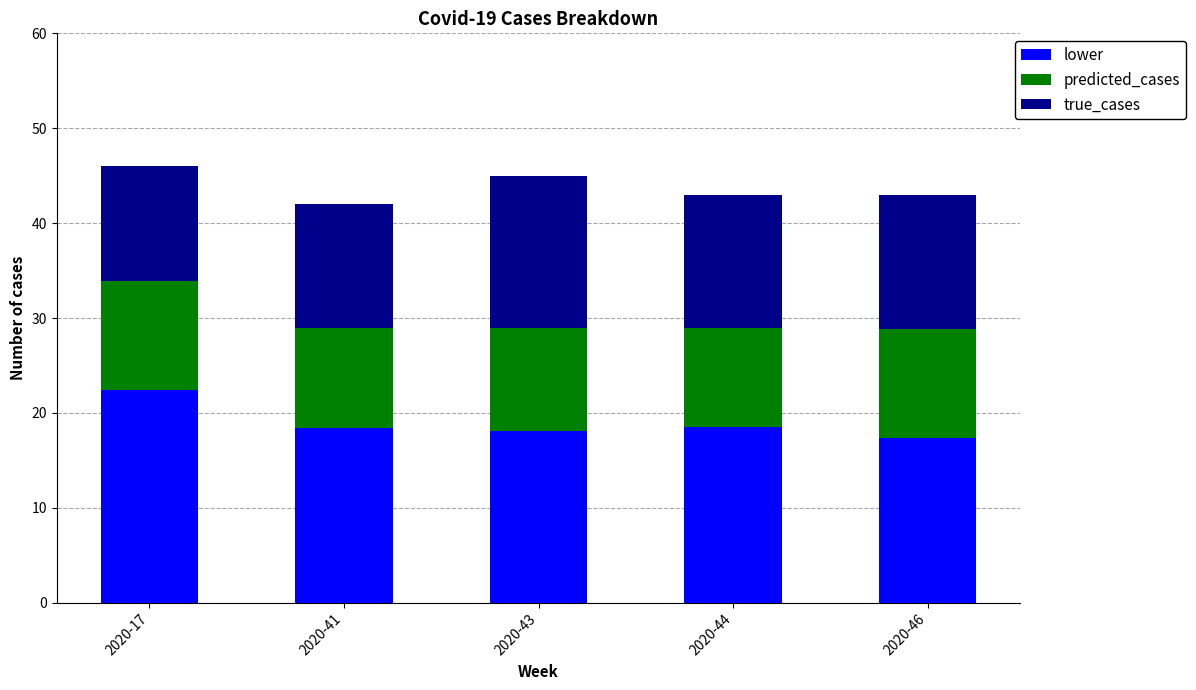

What is the total value across all series at 2020-46?

43.0